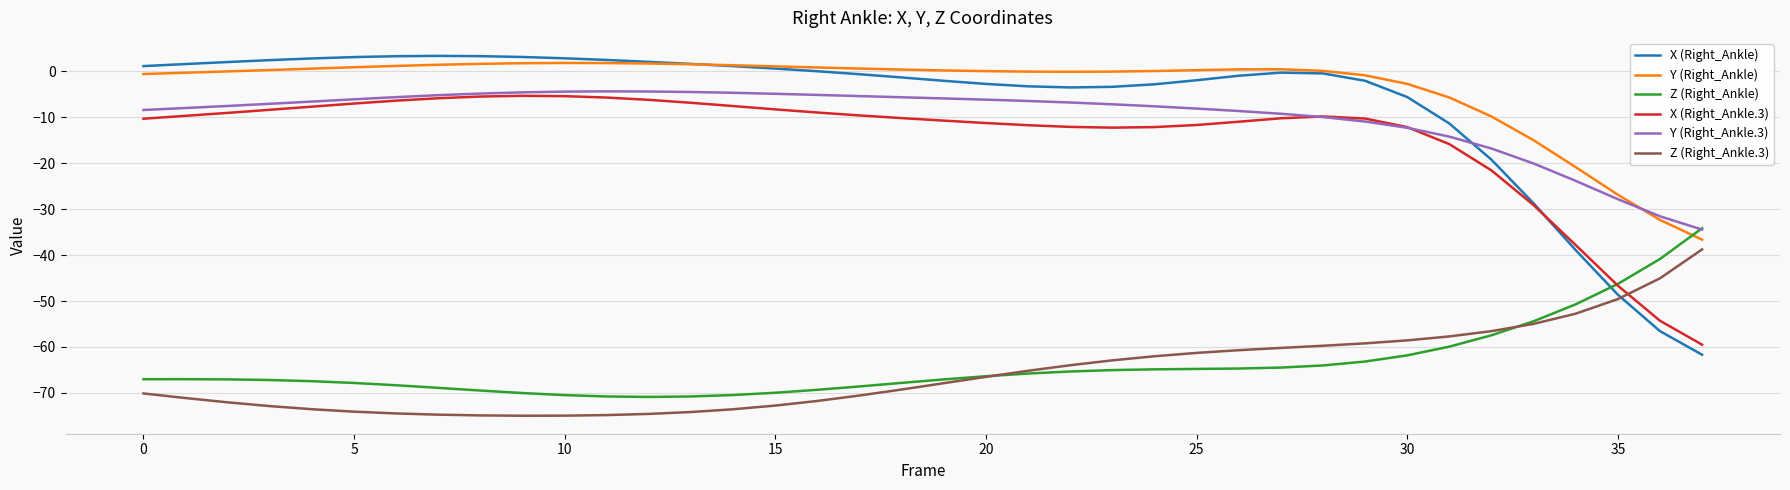

Which series has the largest range (max minus min)?

X (Right_Ankle)